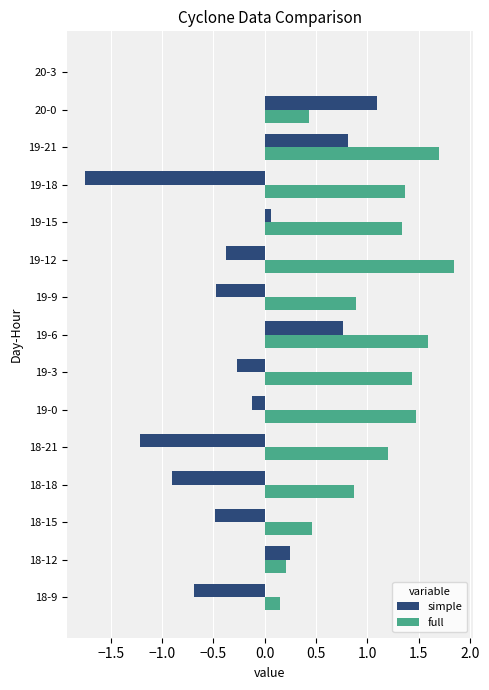

Which series has the largest total across all categories?

full